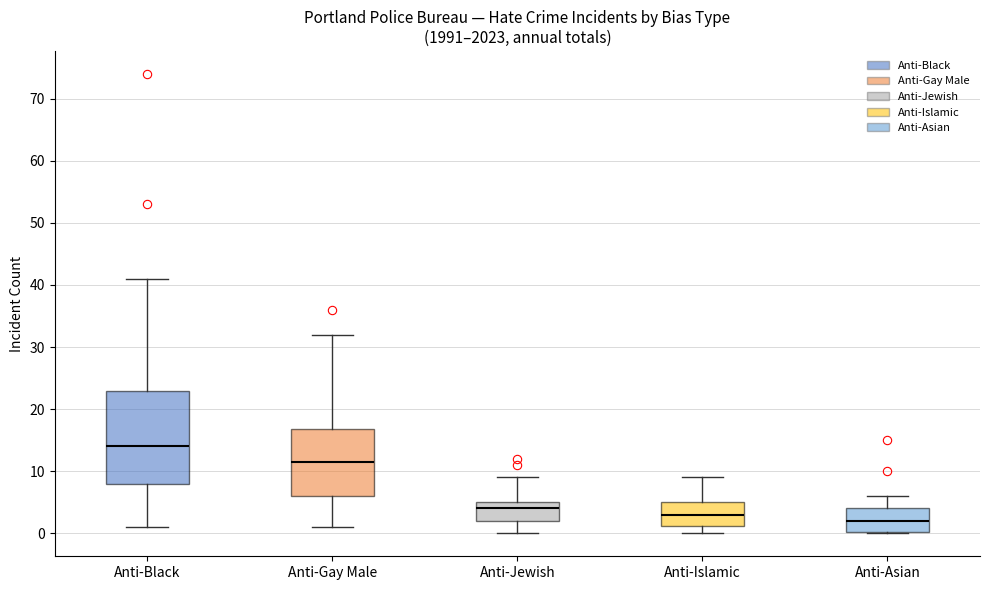

Reading left to right, transcribe this box plot: for each box, give where its median line is, the range the box spans, and where its two whiskers end, as read against the y-axis. The values are not printed on the chart, so give them approximately, as read against the axis.

Anti-Black: median 14, box 8 to 23, whiskers 1 to 41
Anti-Gay Male: median 12, box 6 to 17, whiskers 1 to 32
Anti-Jewish: median 4, box 2 to 5, whiskers 0 to 9
Anti-Islamic: median 3, box 1 to 5, whiskers 0 to 9
Anti-Asian: median 2, box 0 to 4, whiskers 0 to 6